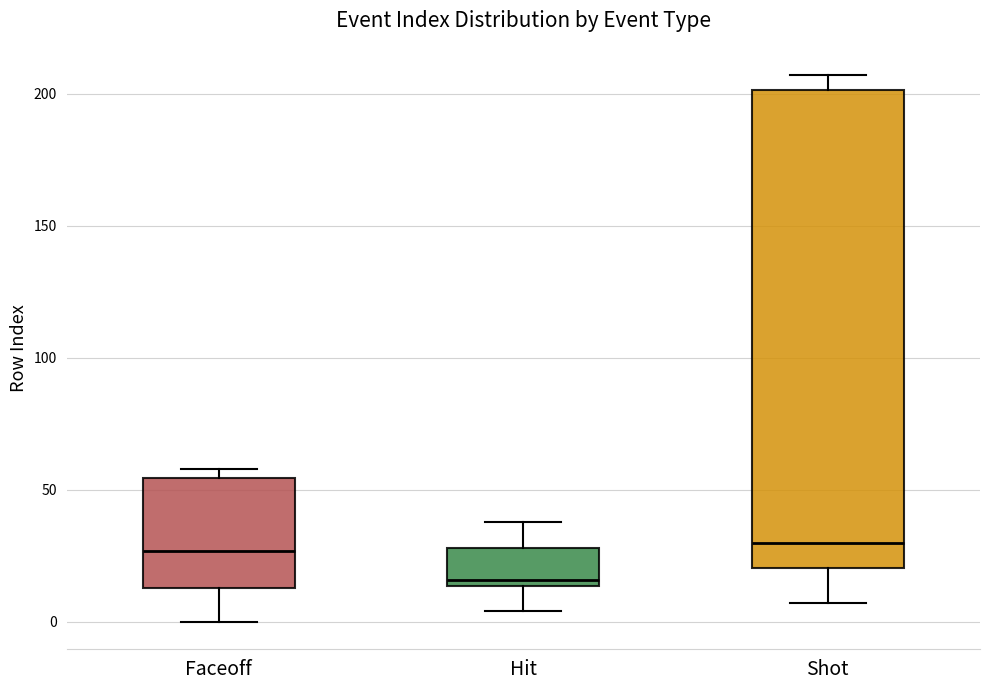

Reading left to right, transcribe this box plot: for each box, give where its median line is, the range the box spans, and where its two whiskers end, as read against the y-axis. The values are not printed on the chart, so give them approximately, as read against the axis.

Faceoff: median 25, box 15 to 55, whiskers 0 to 60
Hit: median 15 (just above the box's lower edge), box 15 to 30, whiskers 5 to 40
Shot: median 30, box 20 to 200, whiskers 5 to 205